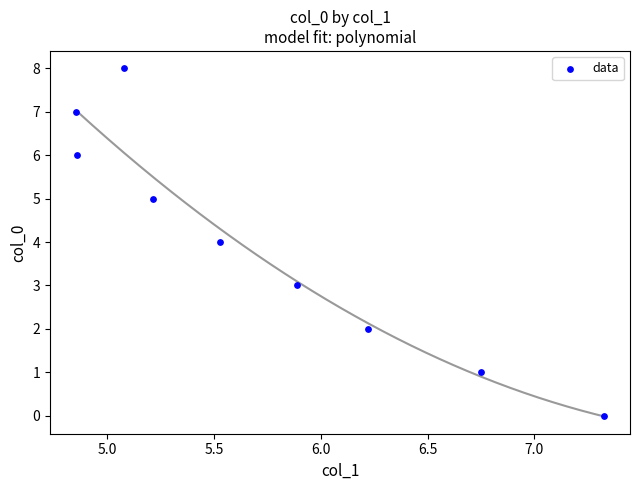

What is the average Y value?

4